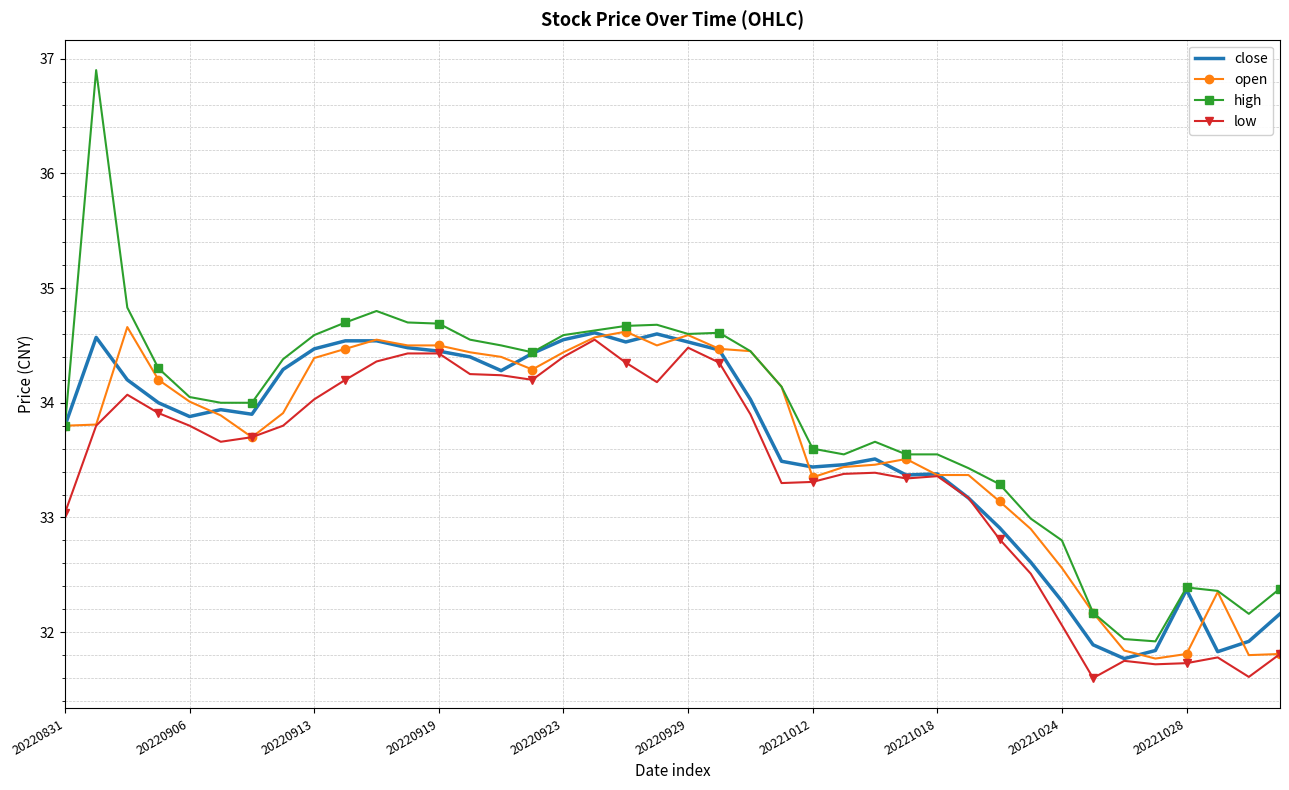

Which series has the largest total across all categories?

high